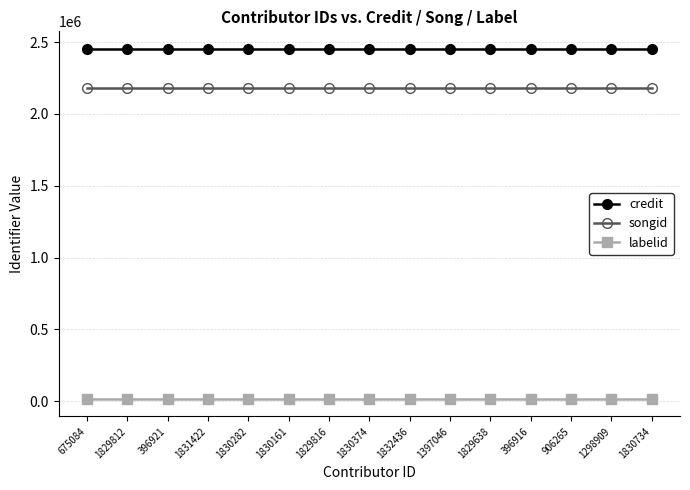

What is the label of the 1st point from the right?

1830734